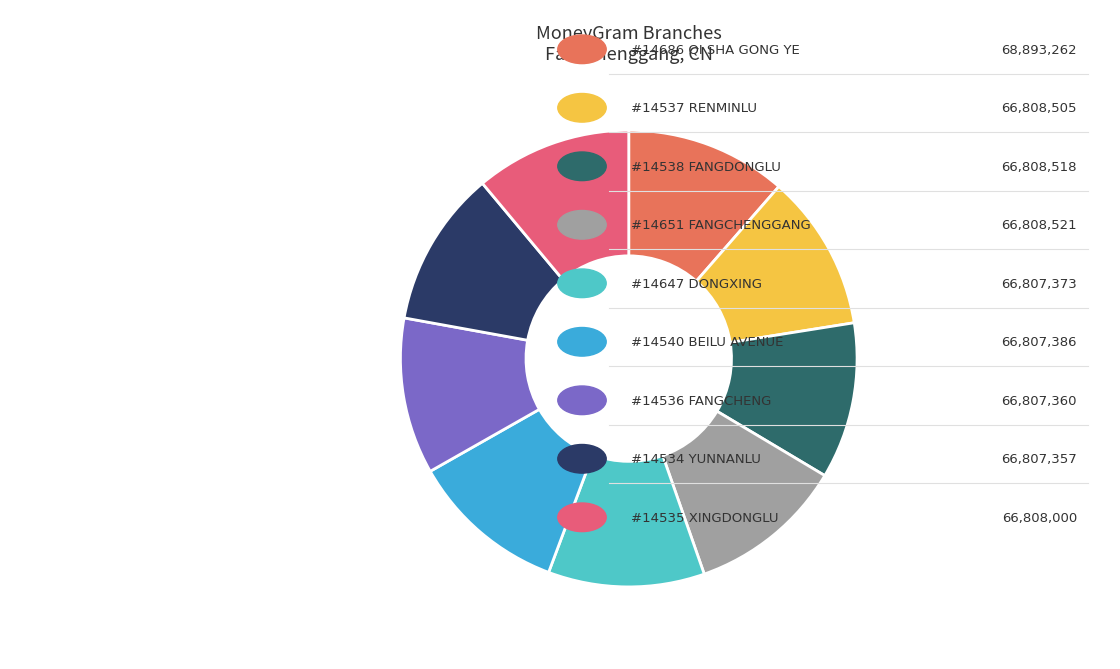

How many slices are in this pie chart?

9